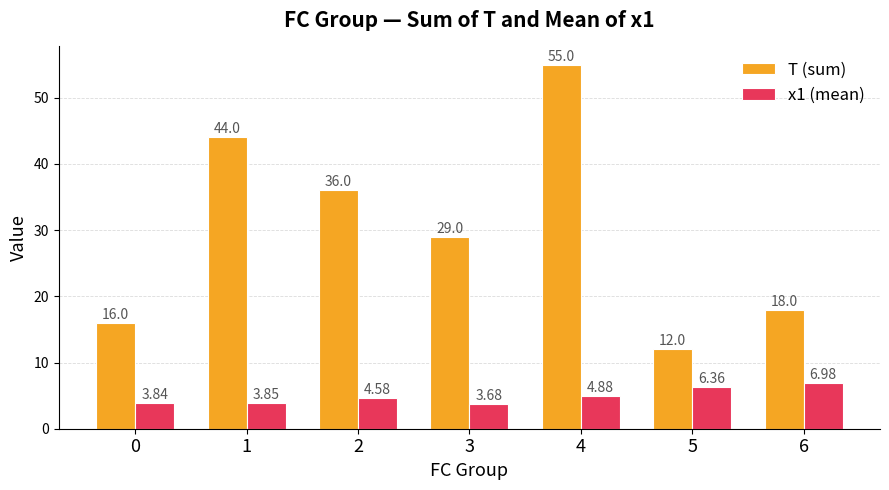

Where does the x1 (mean) series first go above 4?

2